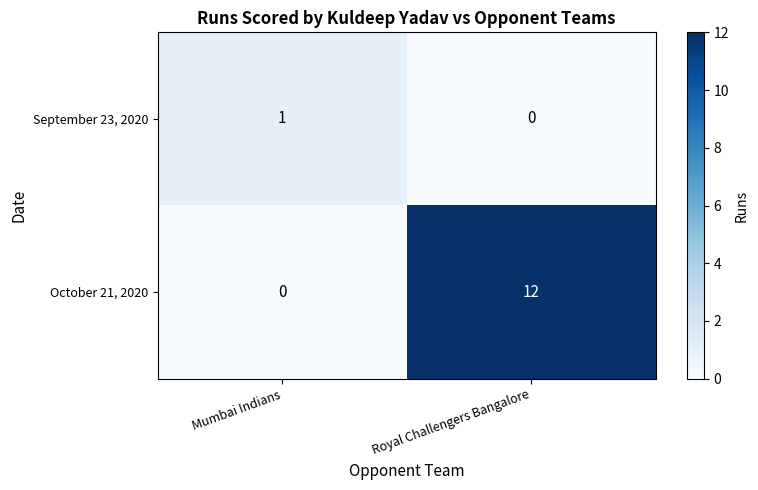

At how many categories does at least one series exceed 5?

1